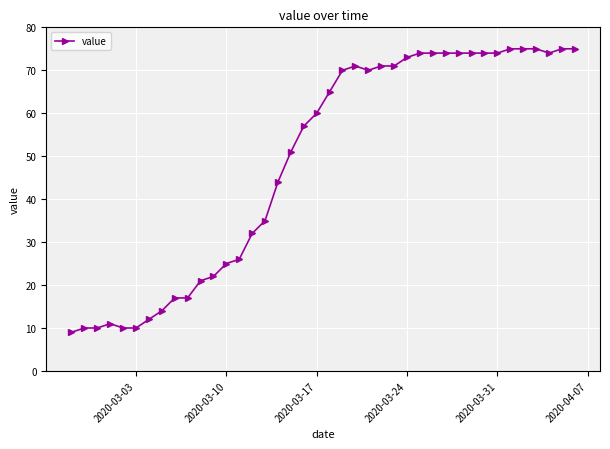

How many lines are shown in the chart?

1